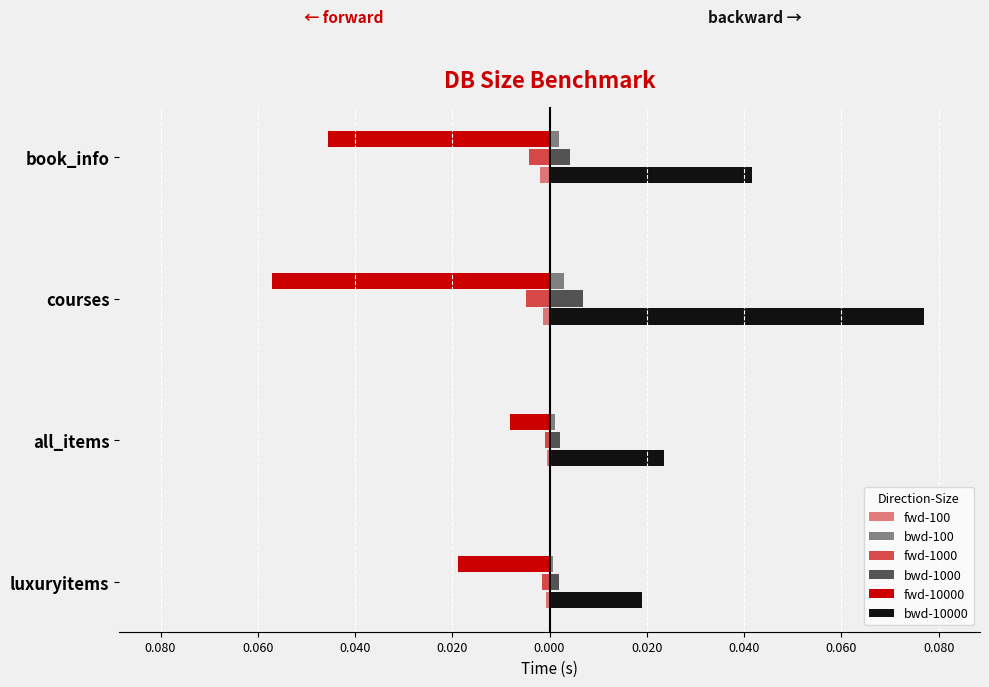

At how many categories does at least one series exceed 0?

4